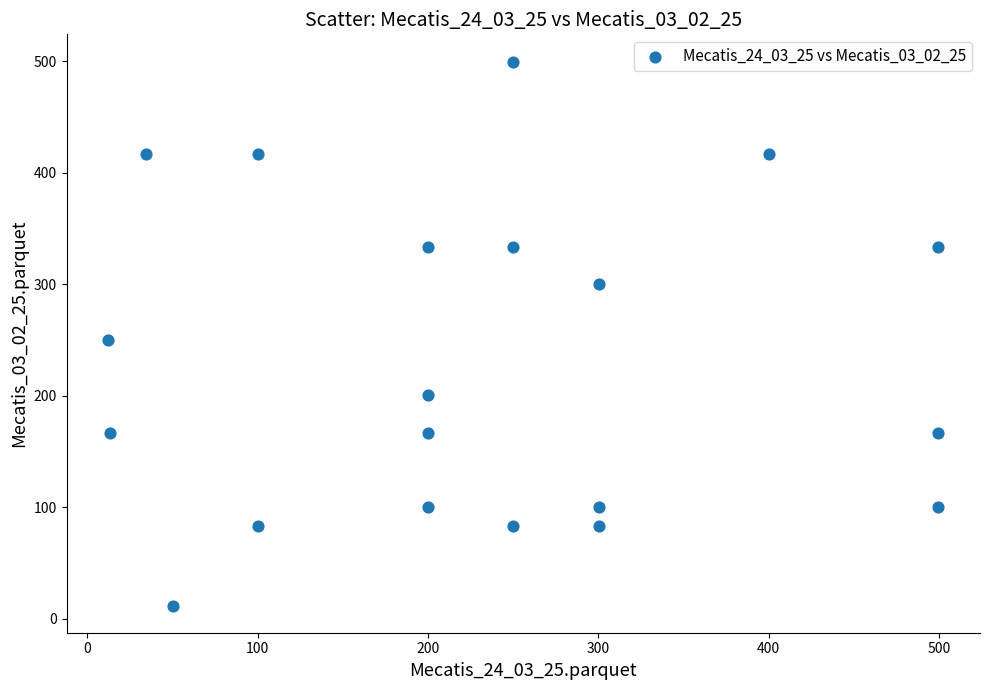

What is the range of X values (max minus min)?

487.4